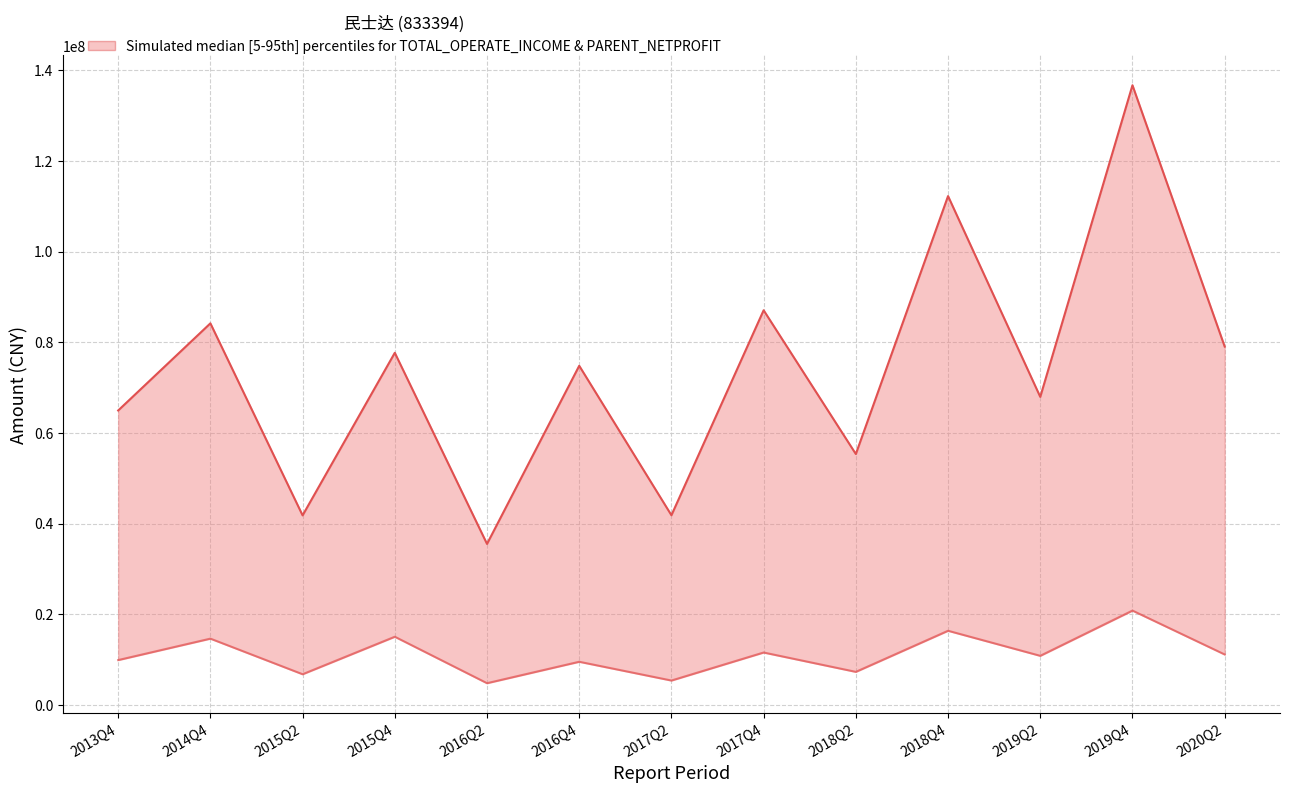

True or false: TOTAL_OPERATE_INCOME and PARENT_NETPROFIT cross at least once.

False